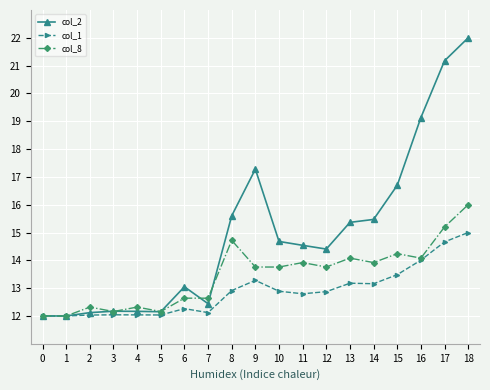

List the series in order of their peak value, highest first.

col_2, col_8, col_1